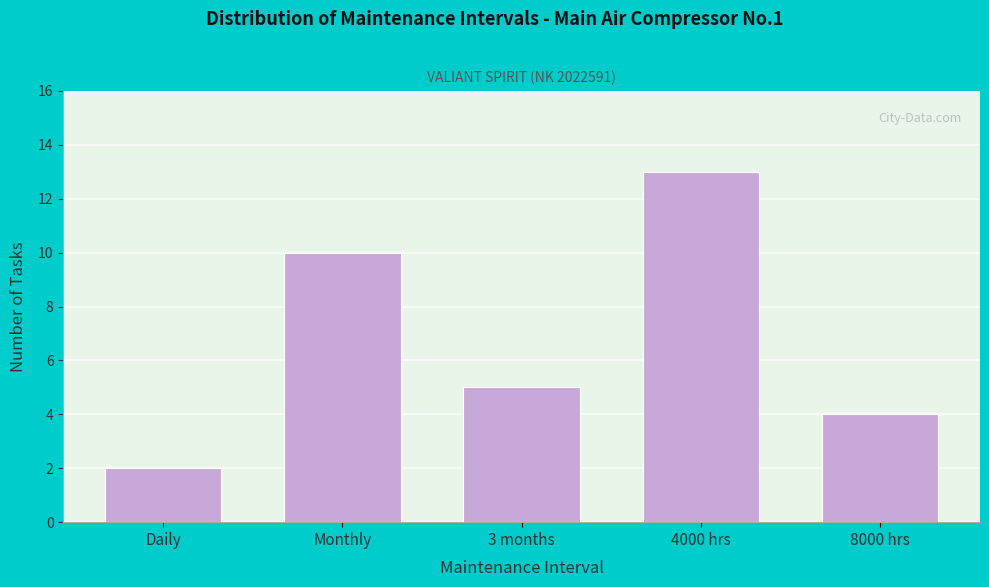

Reading left to right, extract all data points from this chart.

Daily=2	Monthly=10	3 months=5	4000 hrs=13	8000 hrs=4